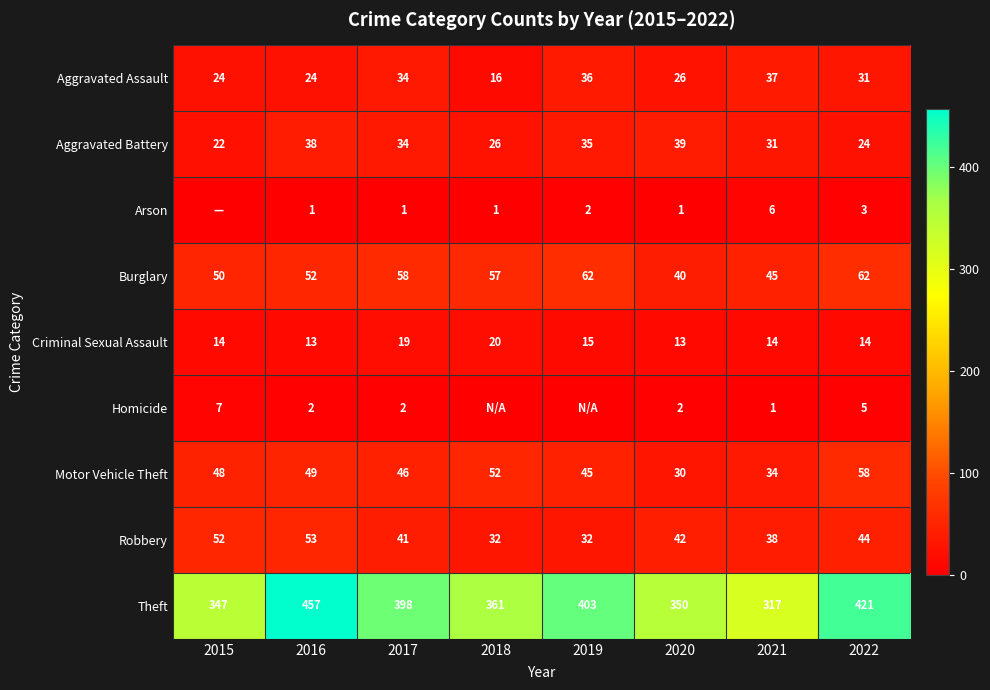

Is the value of Theft at 2018 greater than the value of Aggravated Battery at 2020?

Yes